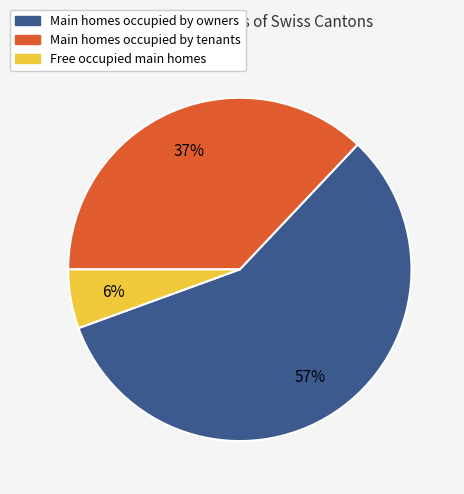

Do Free occupied main homes and Main homes occupied by tenants together represent more than half of the pie?

No